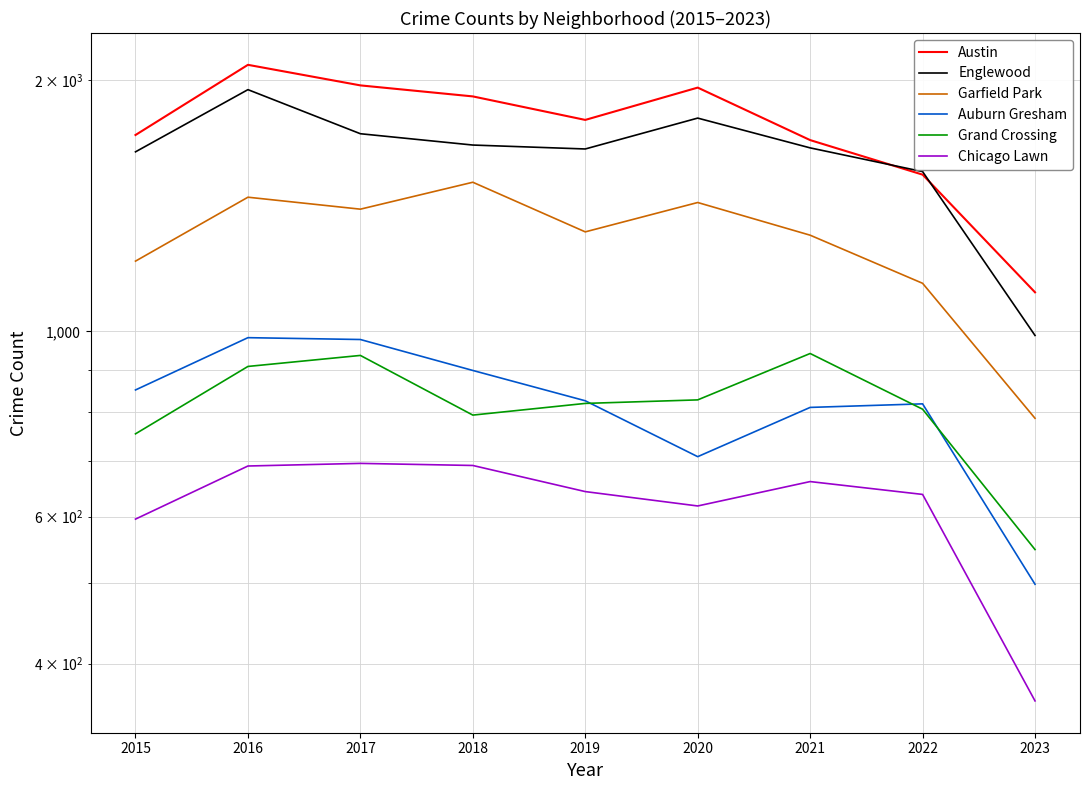

What are all the series names shown in the legend?

Austin, Englewood, Garfield Park, Auburn Gresham, Grand Crossing, Chicago Lawn